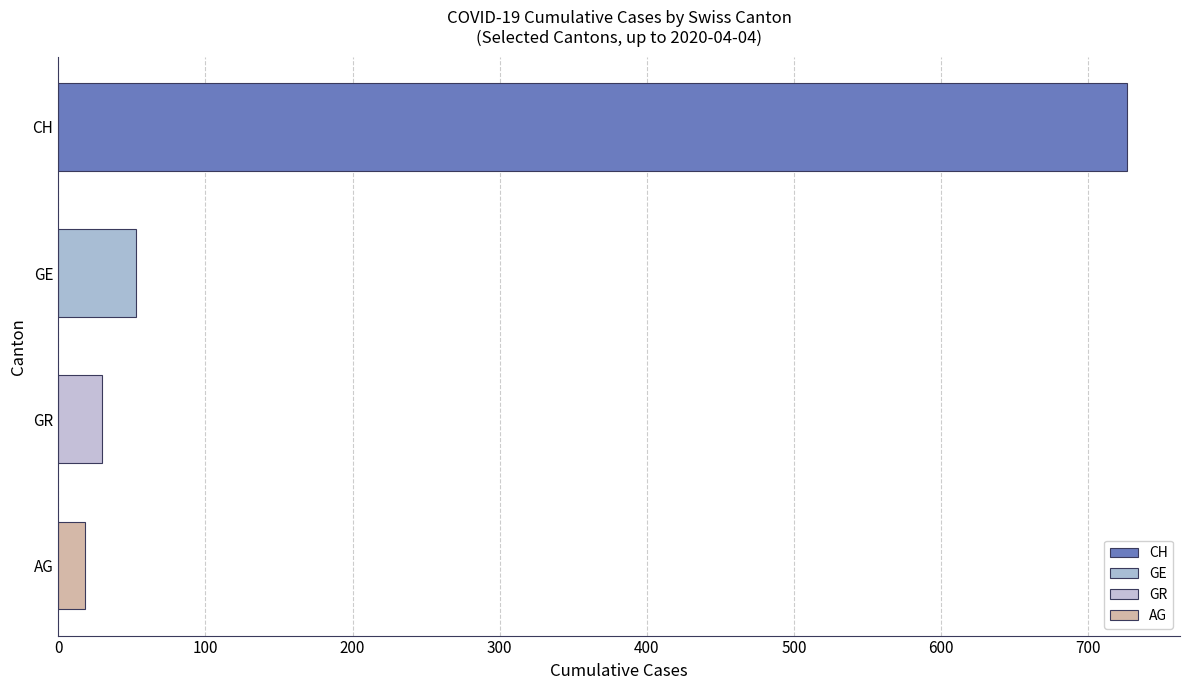

How many bars are there in total?

4